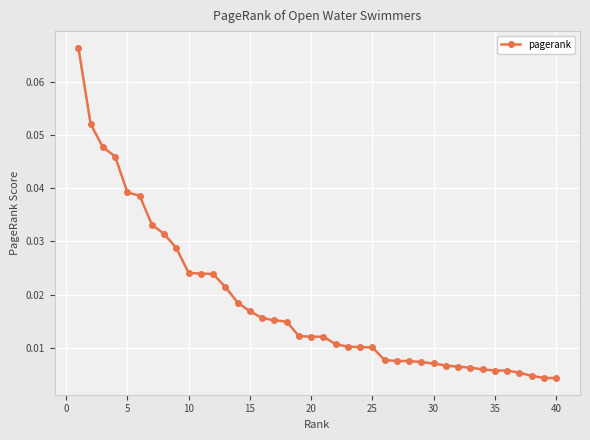

Does the chart have visible grid lines?

Yes